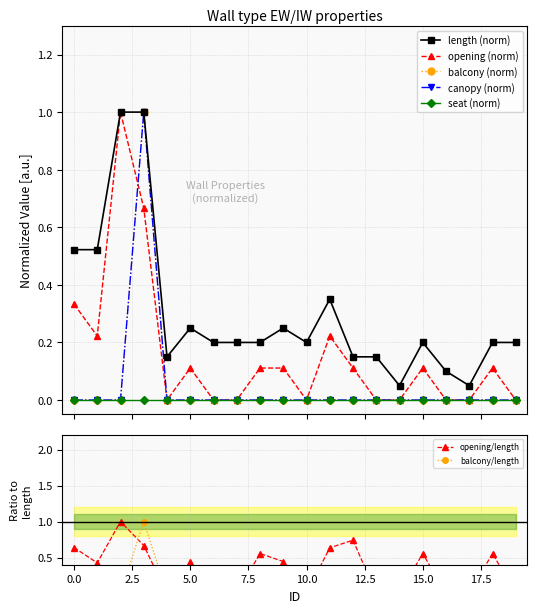

What is the value of the opening point at the 2nd from the left?

0.2